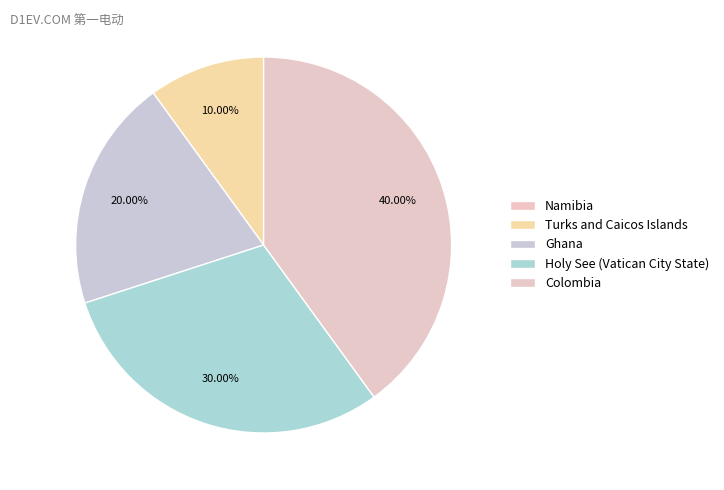

Does any single category account for the majority?

No